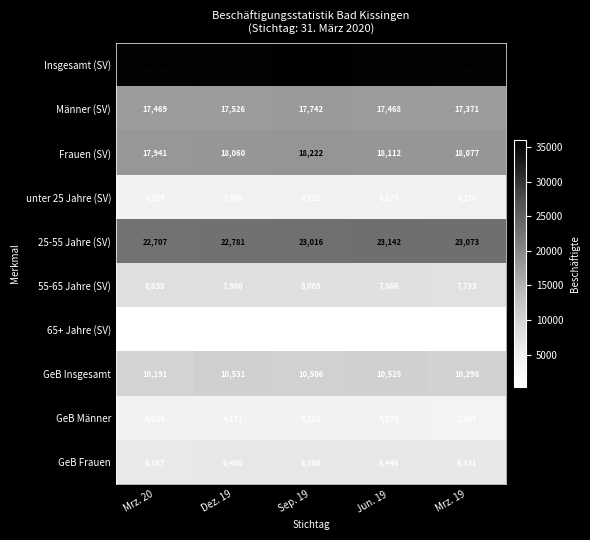

At which category is the sum across all series the highest?

Sep. 19